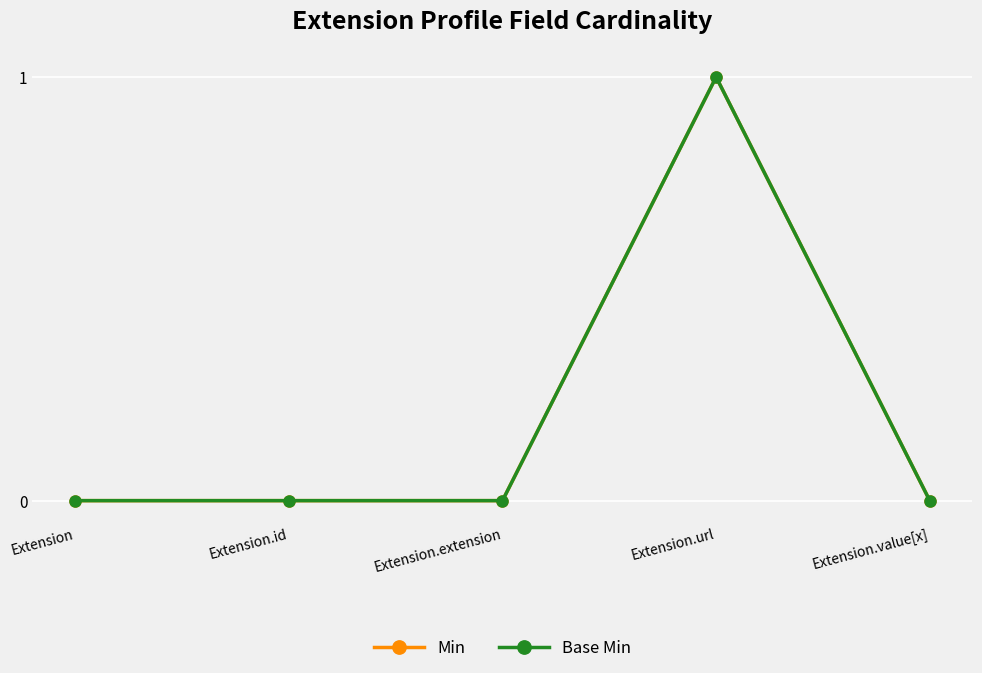

Is this an area chart (filled region under the line)?

No